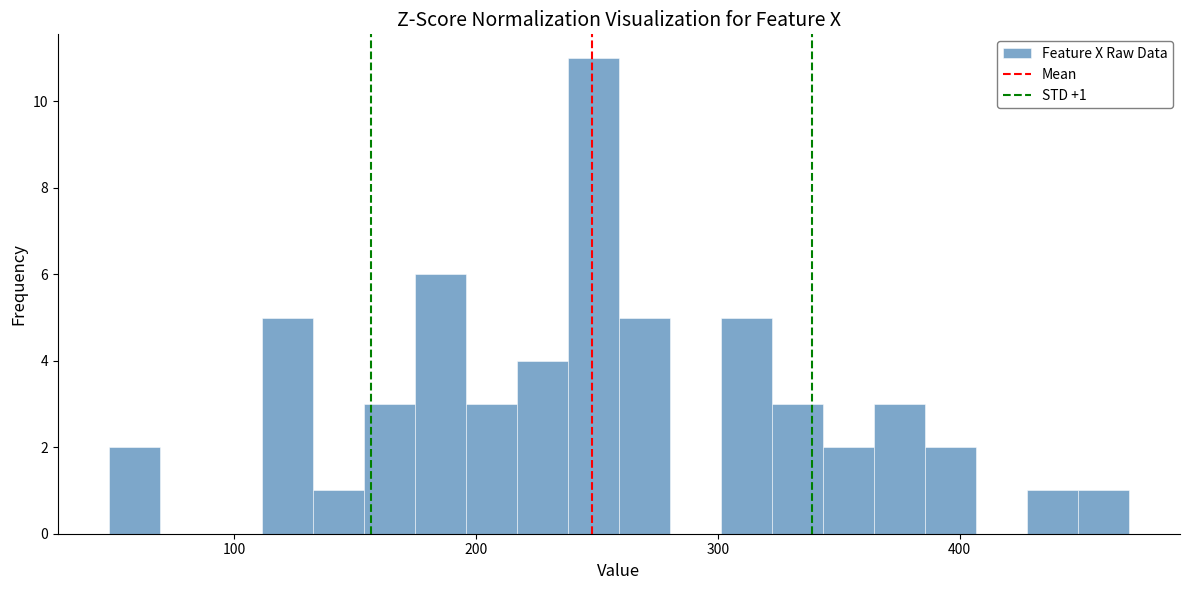

Read against the x-axis, roughly where is the centre of the tallest bar?

250